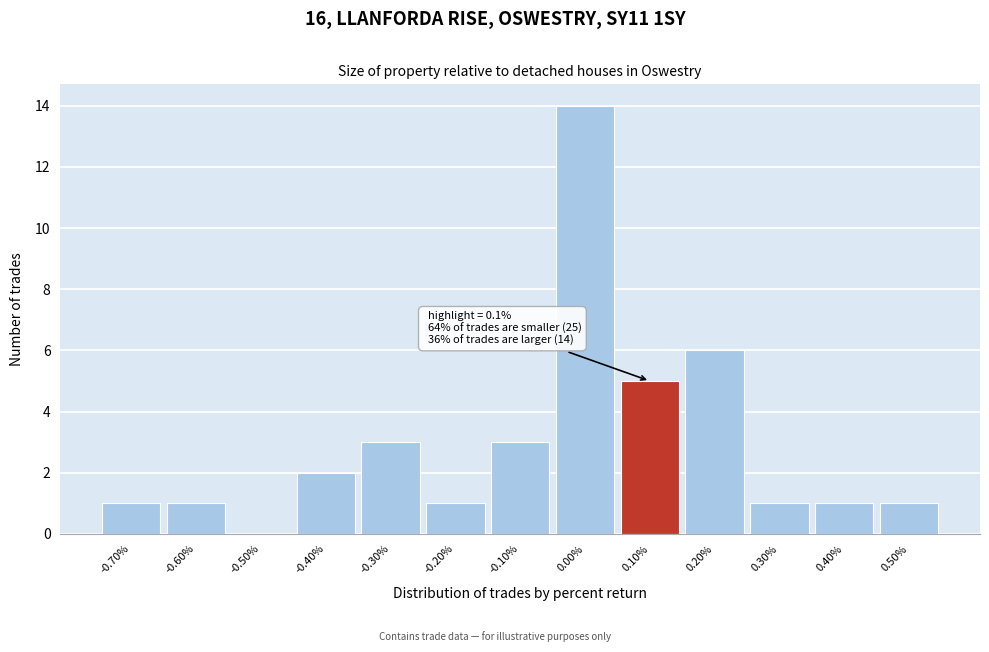

Reading right to left, list all the values displayed in this chart.

0.50%=1	0.40%=1	0.30%=1	0.20%=6	0.10%=5	0.00%=14	-0.10%=3	-0.20%=1	-0.30%=3	-0.40%=2	-0.50%=0	-0.60%=1	-0.70%=1